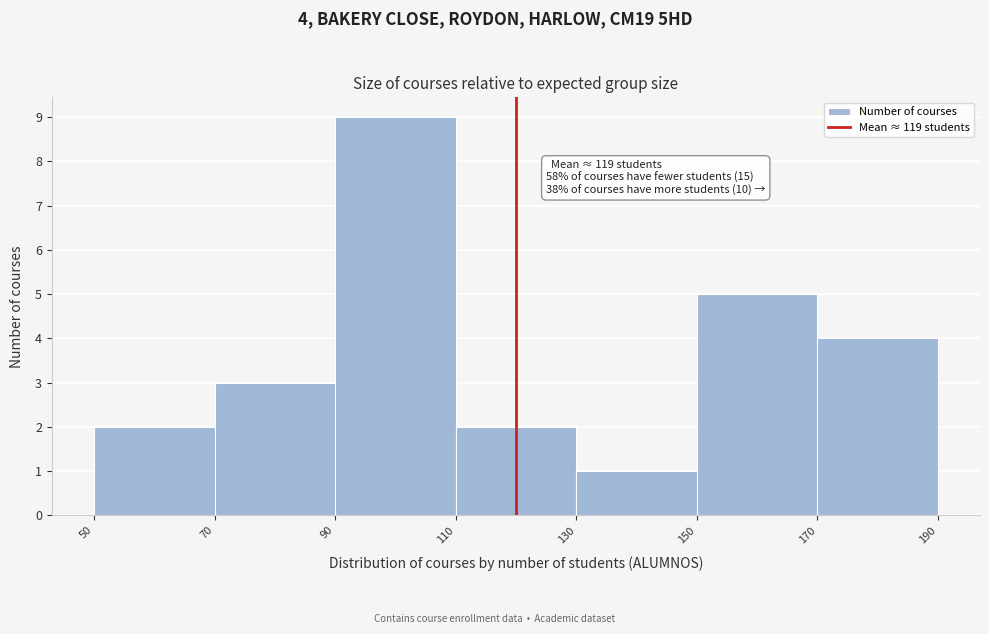

Which range on the x-axis has the tallest bar?

90 to 110